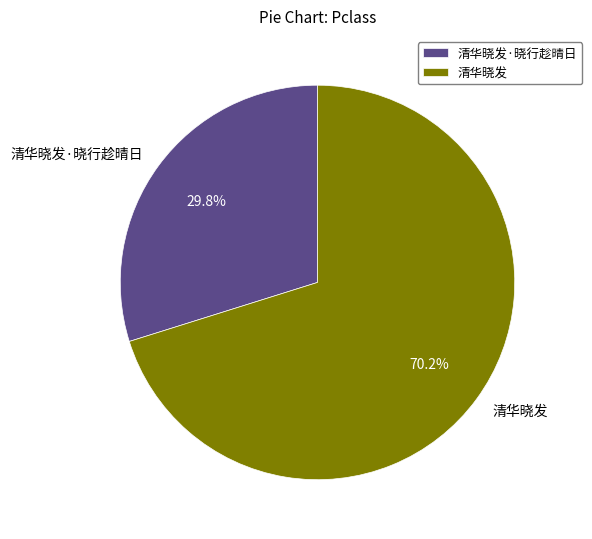

True or false: 清华晓发·晓行趁晴日 accounts for 30% of the total.

True